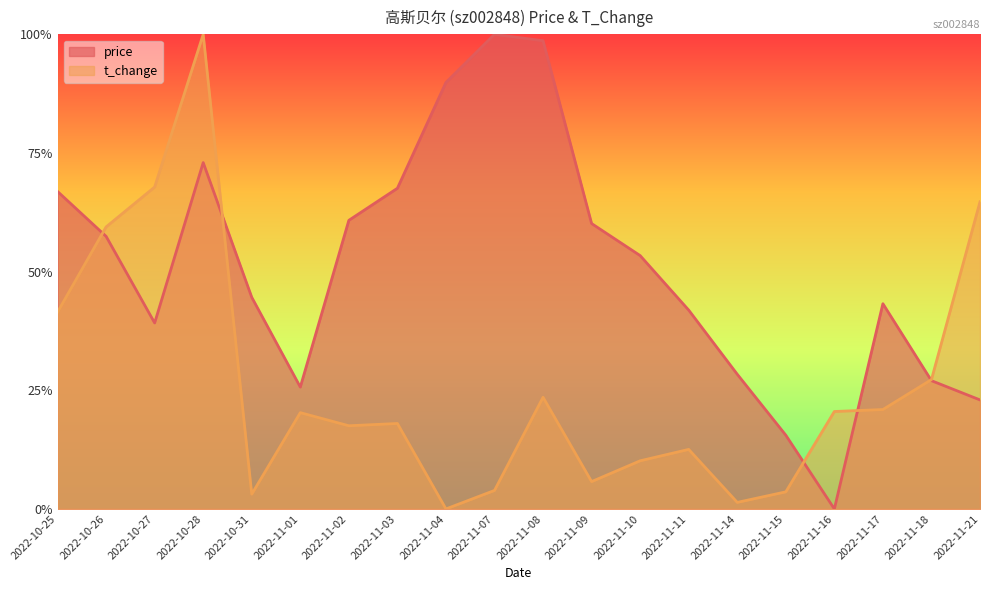

Which series has the largest total across all categories?

price